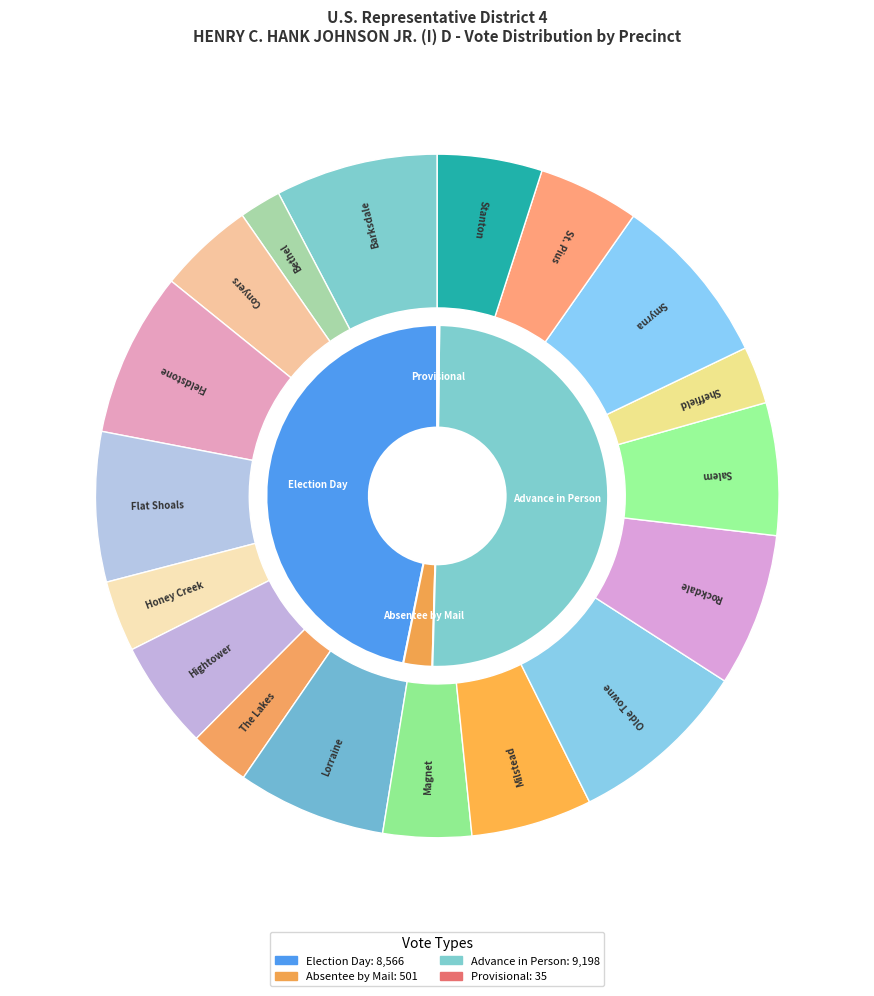

How many slices are in this pie chart?

18